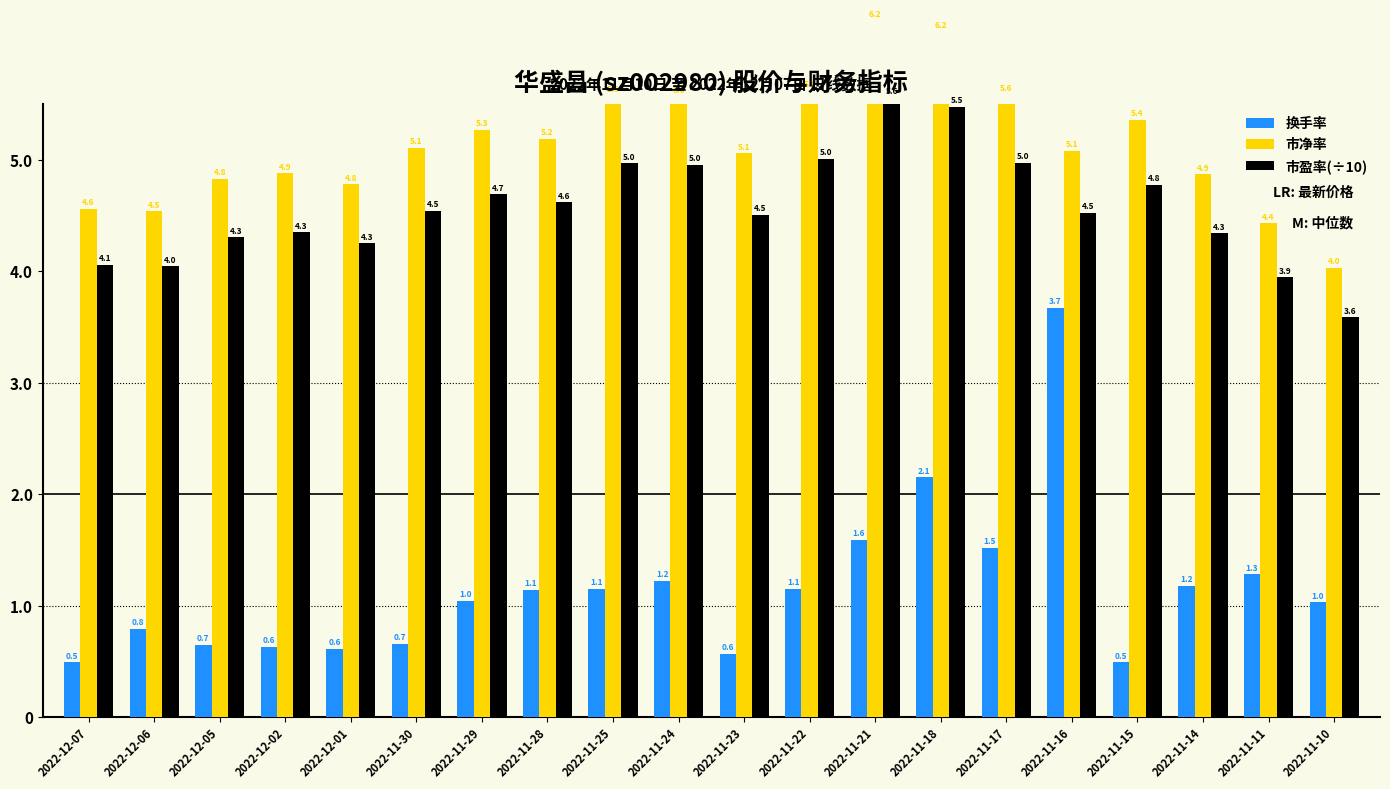

What is the difference between the highest and lowest values at 2022-11-30?

4.5